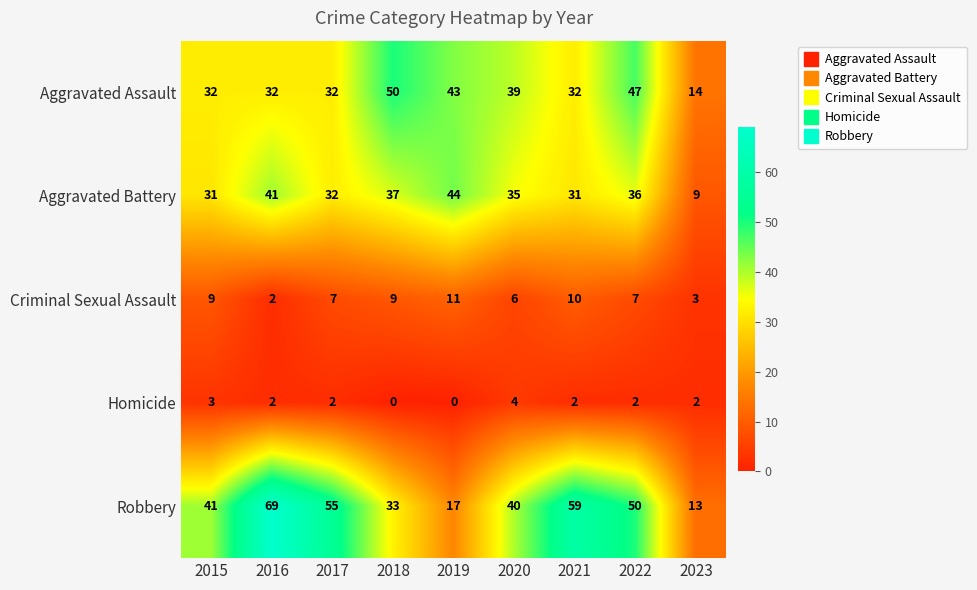

True or false: Robbery has a value of 13 at 2023.

True